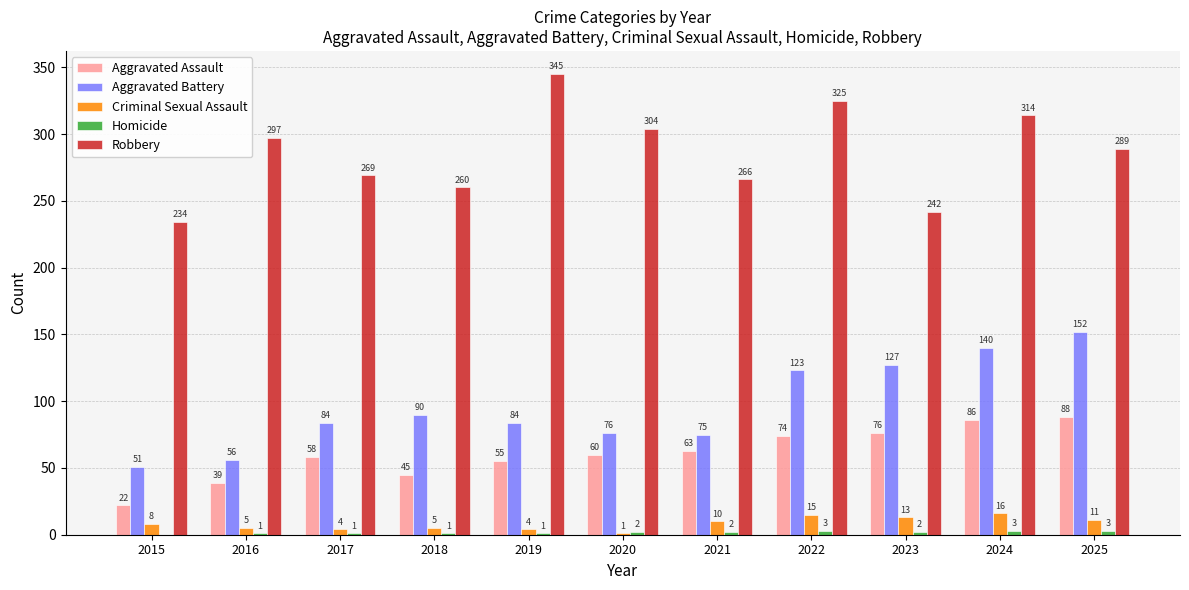

How many groups of bars are there?

11